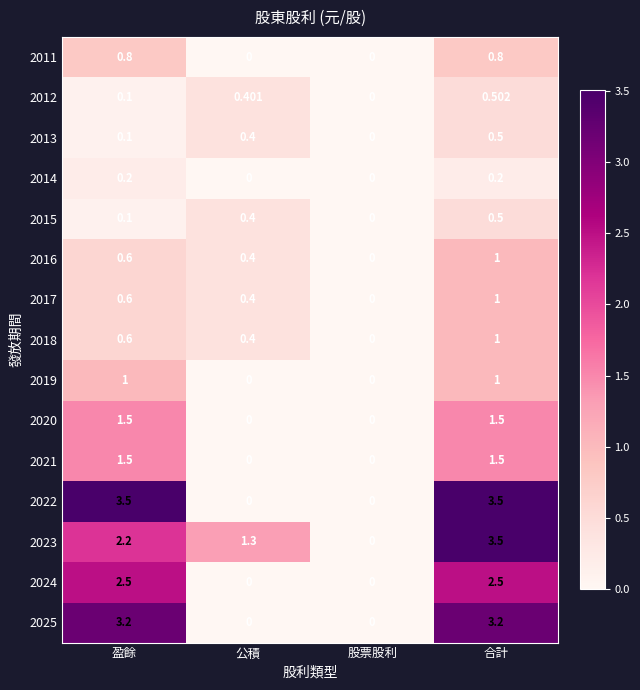

Where does the 2023 series first go above 2?

盈餘